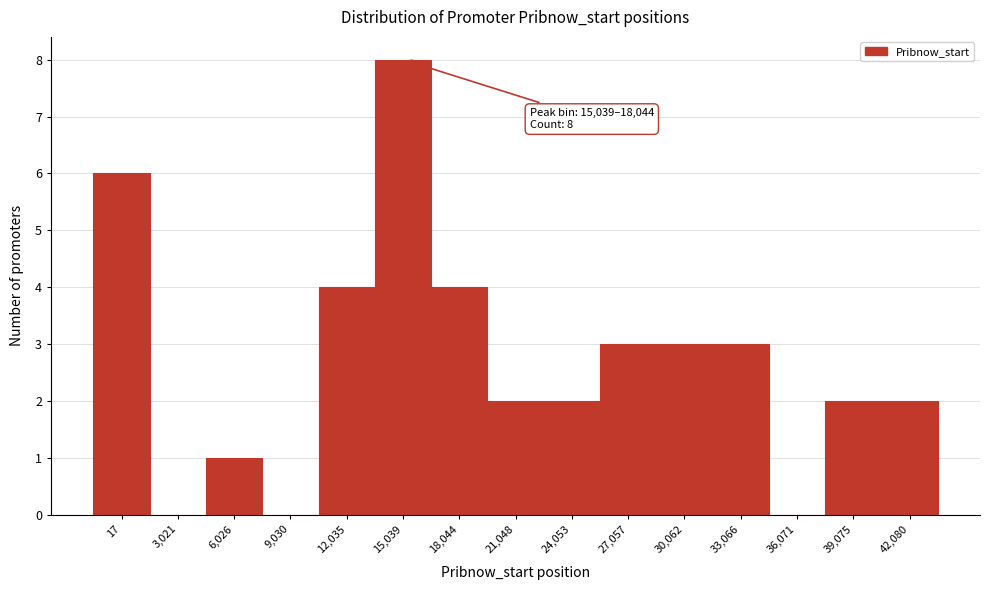

Reading left to right, extract all data points from this chart.

17=6	3,021=0	6,026=1	9,030=0	12,035=4	15,039=8	18,044=4	21,048=2	24,053=2	27,057=3	30,062=3	33,066=3	36,071=0	39,075=2	42,080=2